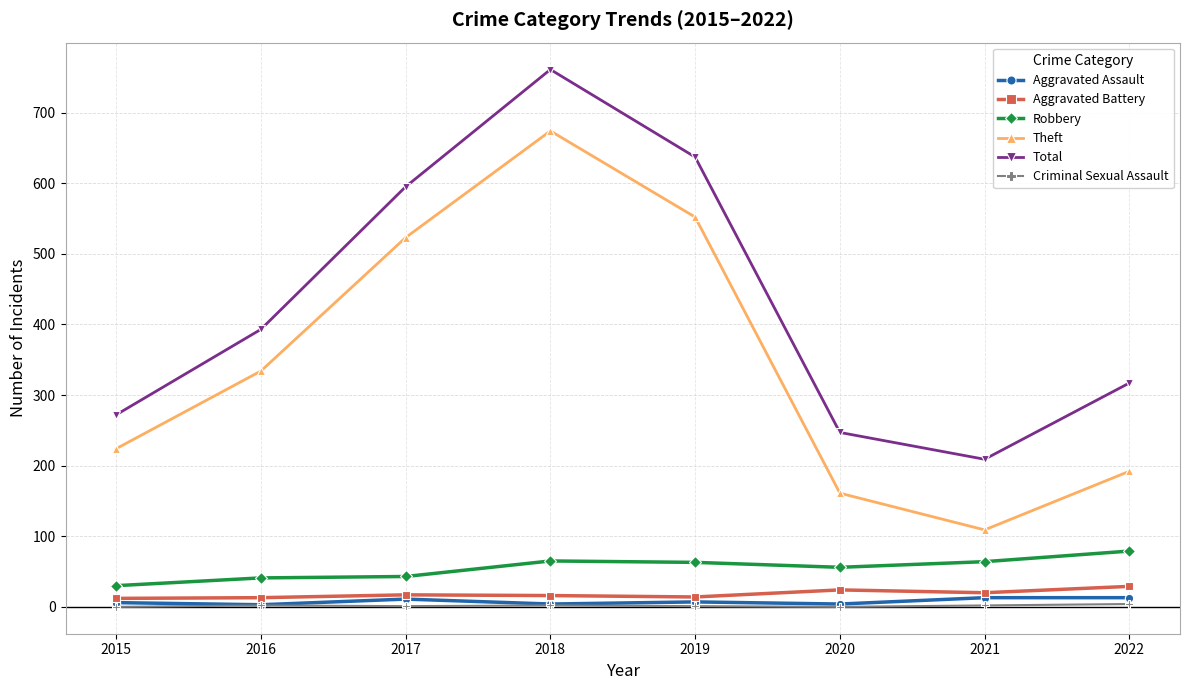

What is the greatest value displayed?

761